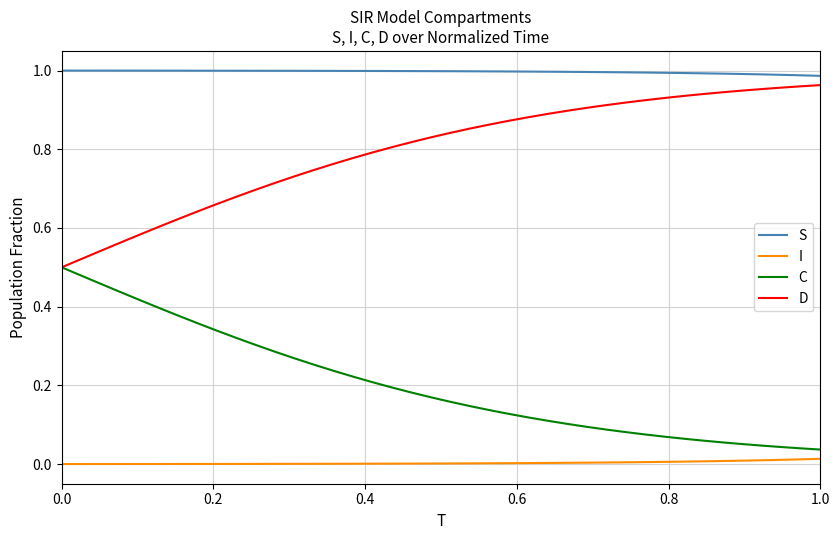

Which series has the largest total across all categories?

S